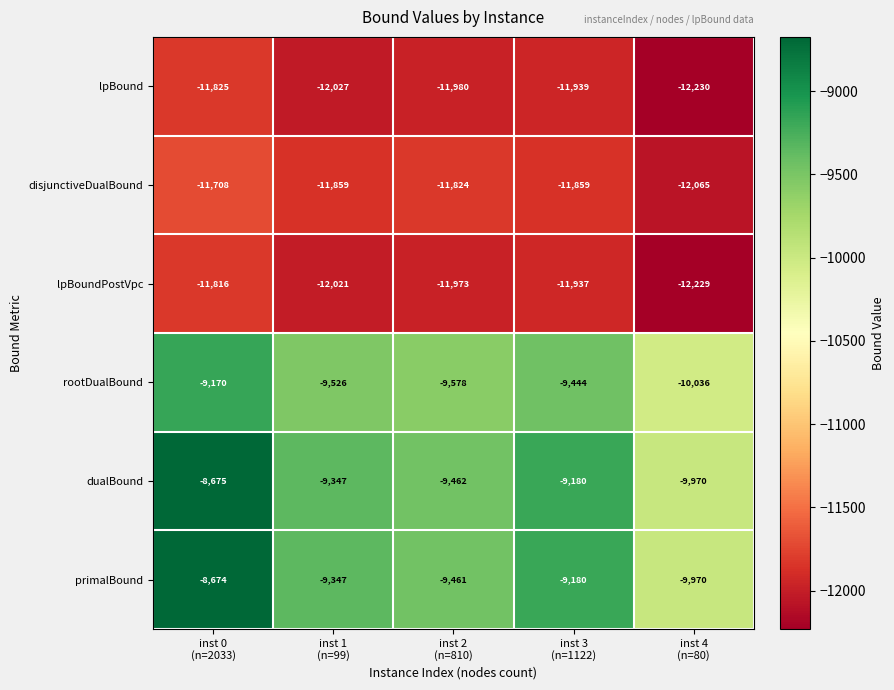

What is the average value of the disjunctiveDualBound series?

-11863